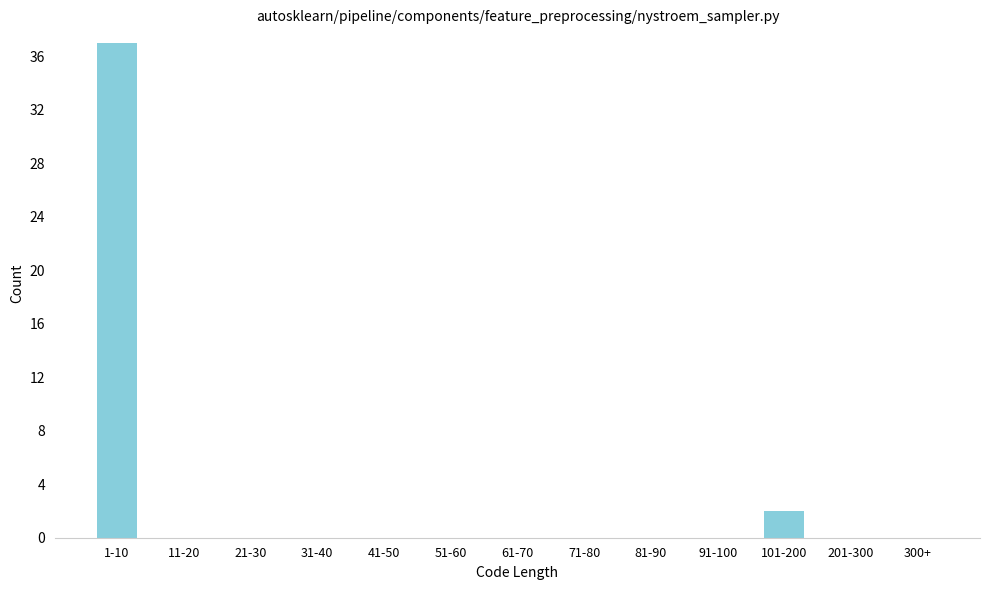

Reading left to right, what are all the values shown in this chart?

1-10=37	11-20=0	21-30=0	31-40=0	41-50=0	51-60=0	61-70=0	71-80=0	81-90=0	91-100=0	101-200=2	201-300=0	300+=0